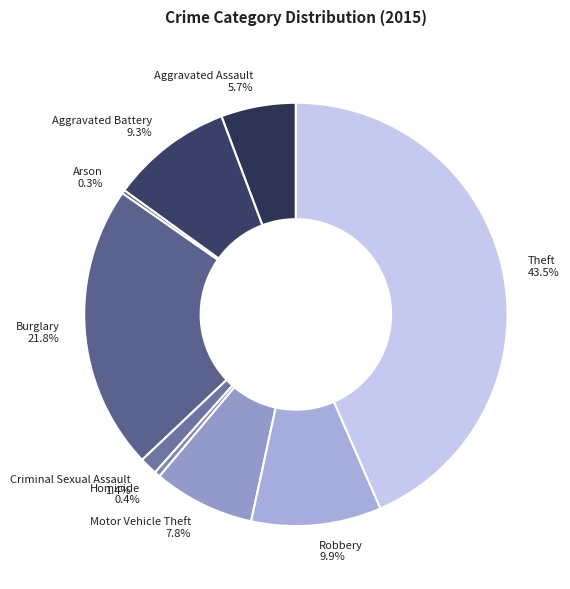

Which category has the biggest portion of the pie?

Theft